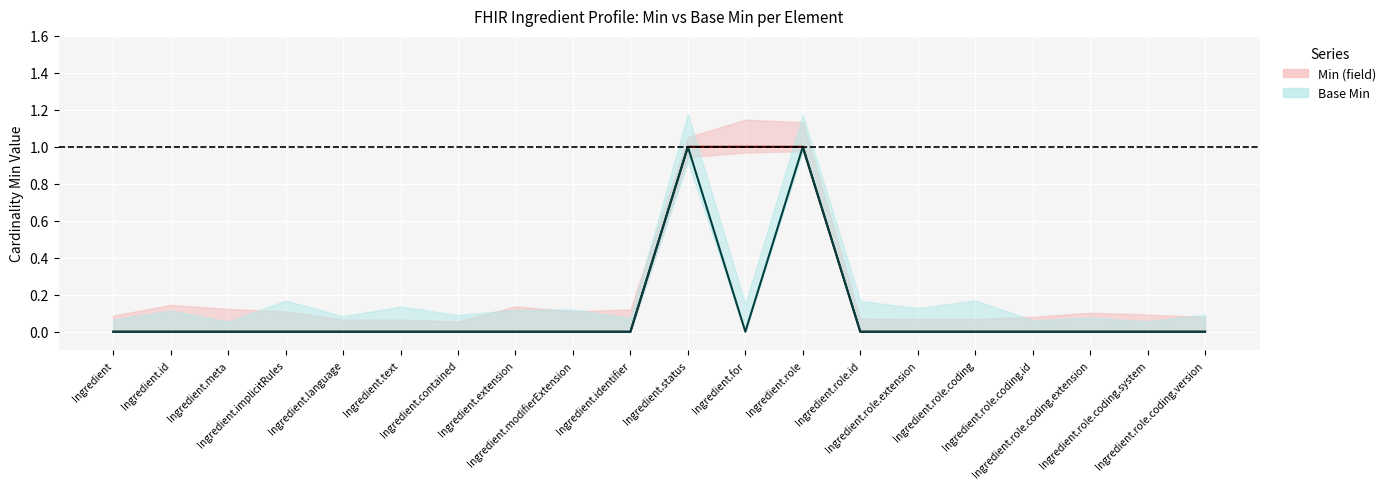

True or false: Base Min and Min (field) cross at least once.

False